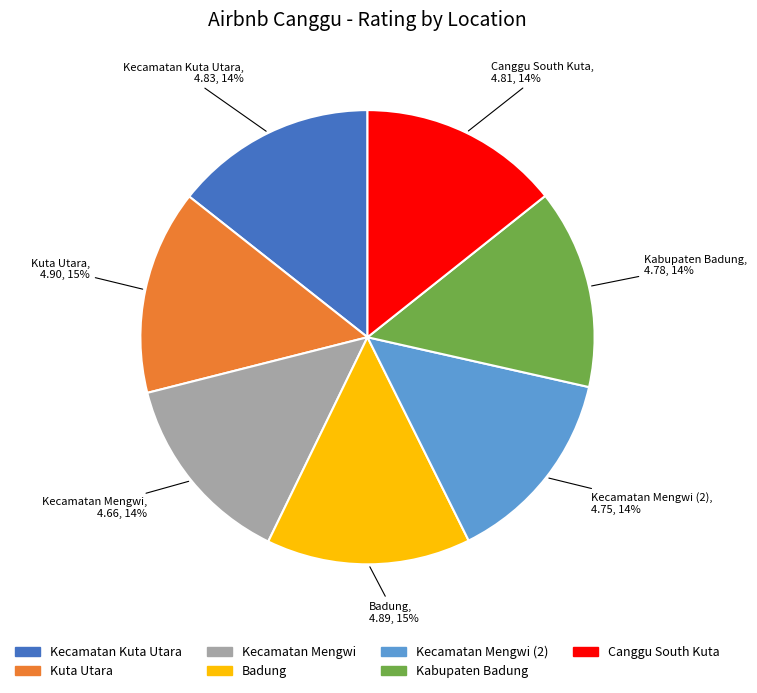

To the nearest percent, what is the average slice percentage?

14%